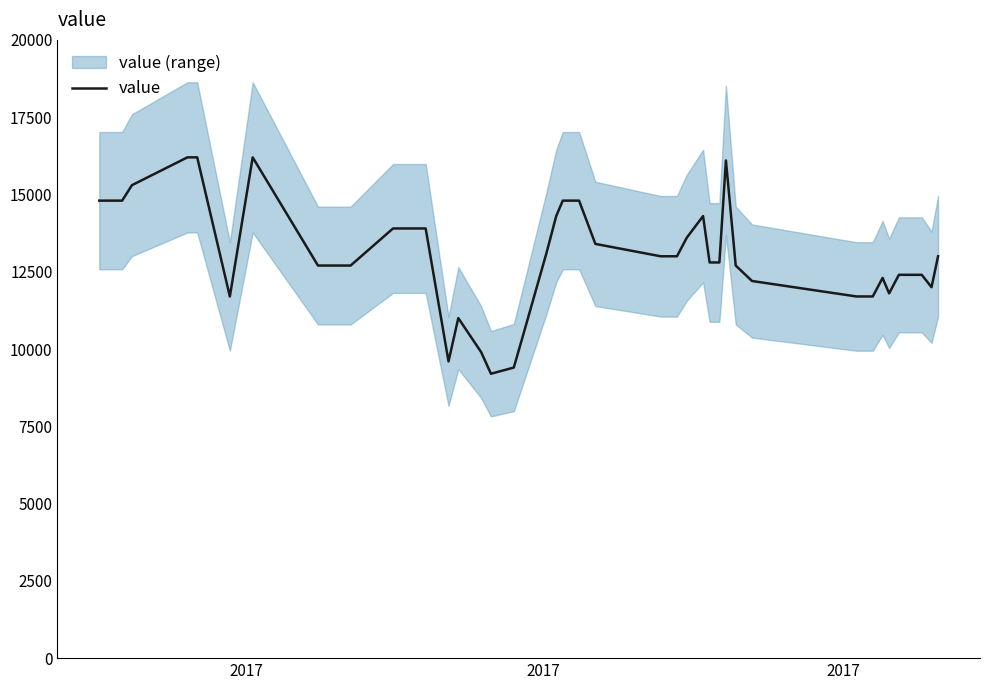

What is the highest value of the value series?

16200